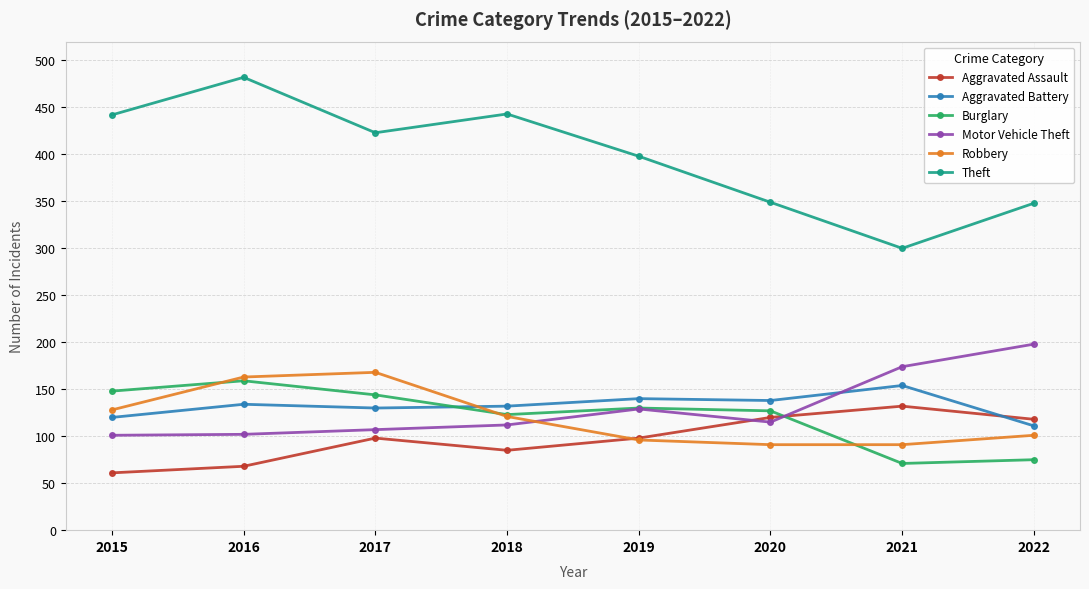

How many data points does each series have?

8